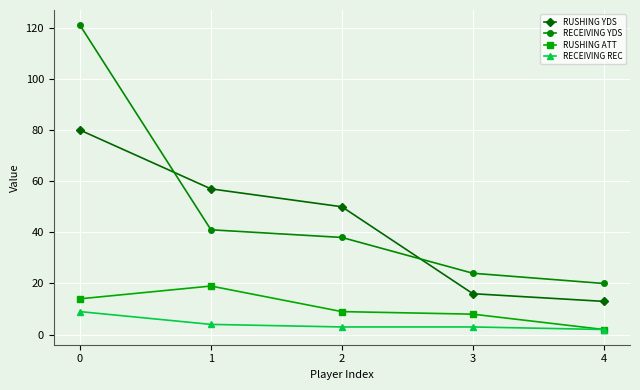

True or false: RUSHING YDS and RECEIVING REC cross at least once.

False